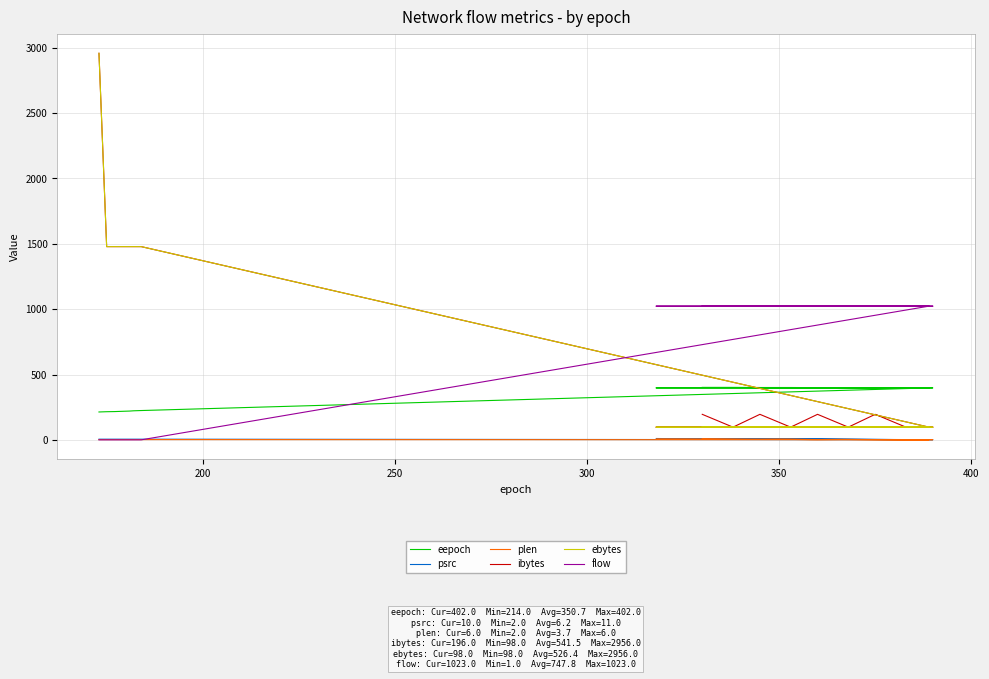

True or false: psrc and ebytes intersect in this chart.

False